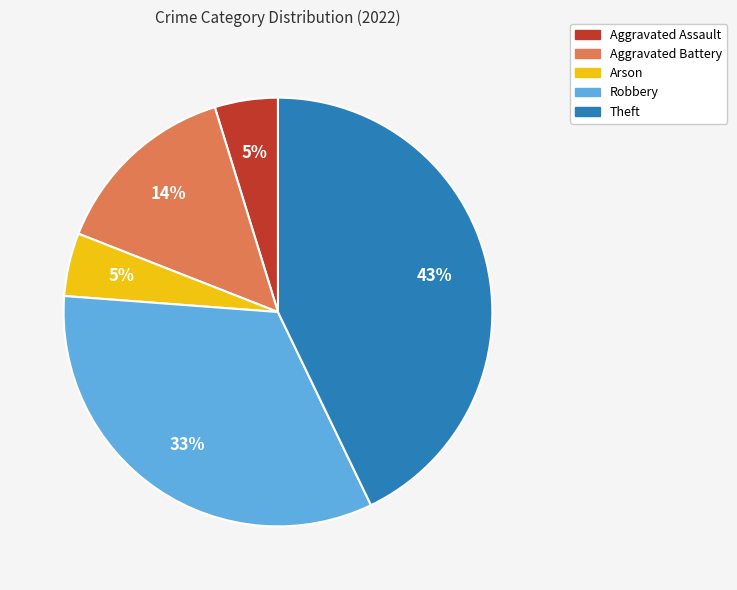

Do Aggravated Battery and Robbery together represent more than half of the pie?

No